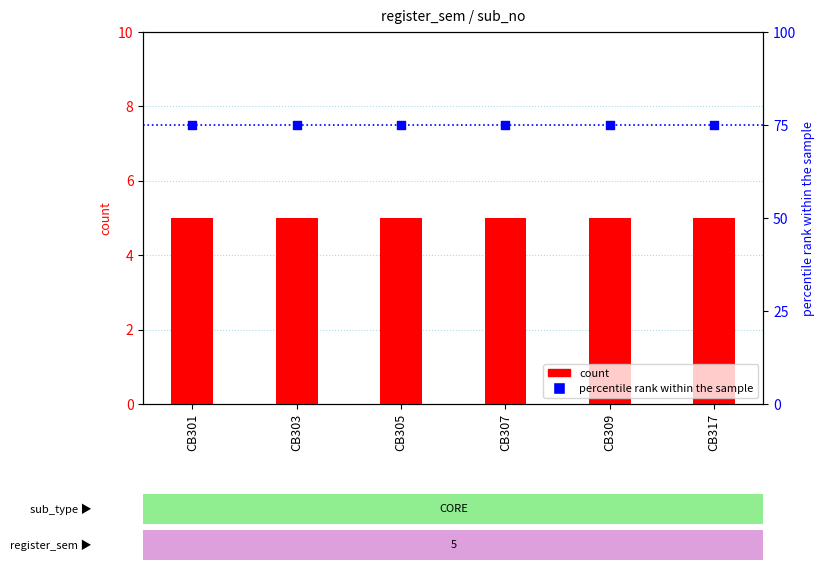

Which series reaches the maximum Y coordinate?

percentile rank within the sample